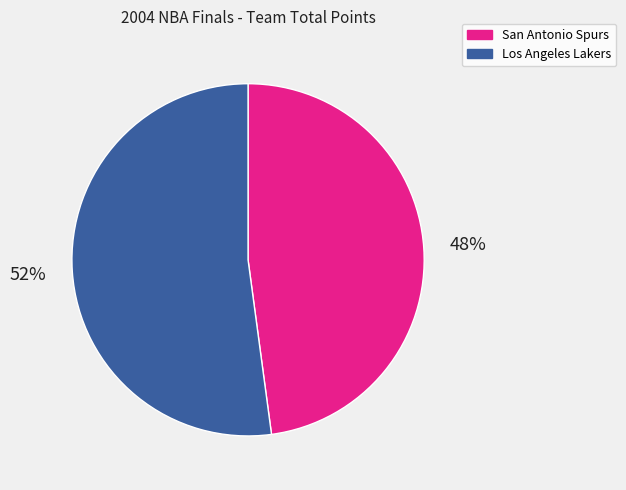

How many slices are in this pie chart?

2